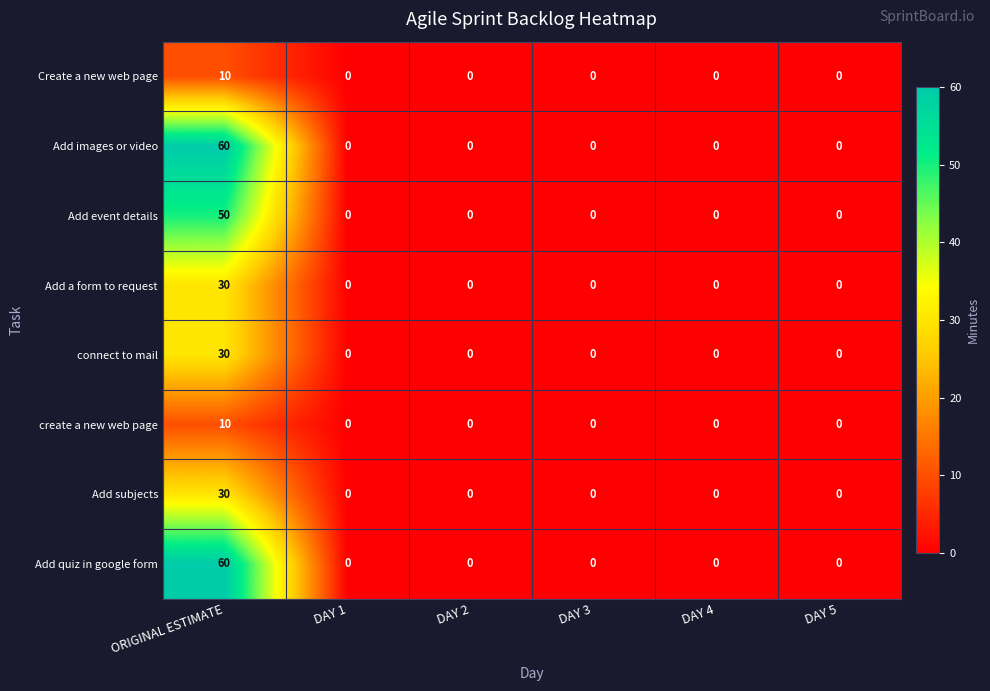

What is the maximum value shown in the chart?

60